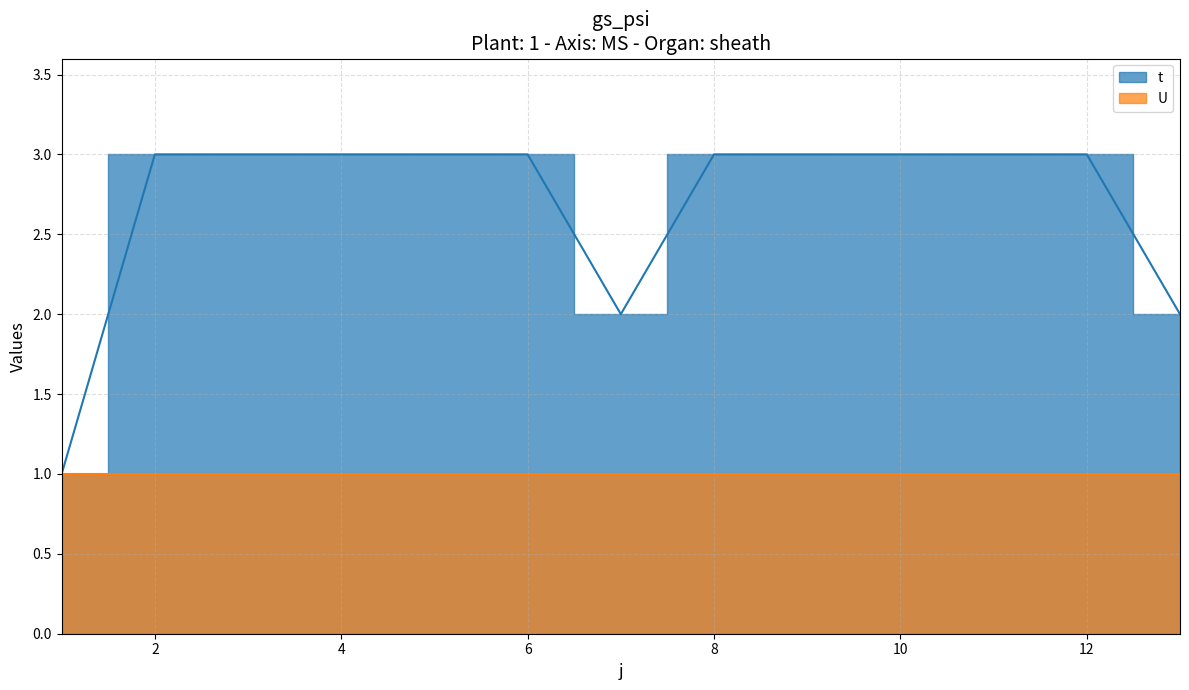

Where is the data nearest to the value 2?

7